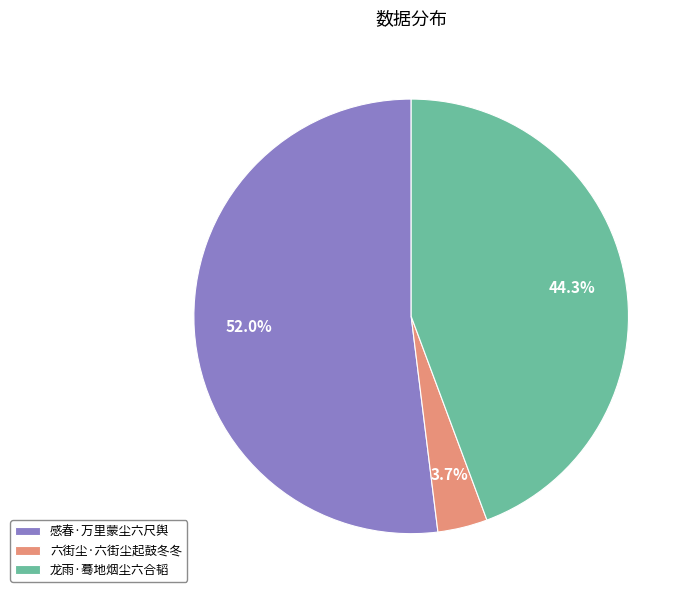

The 六街尘·六街尘起鼓冬冬 slice represents 13% of the pie. True or false?

False